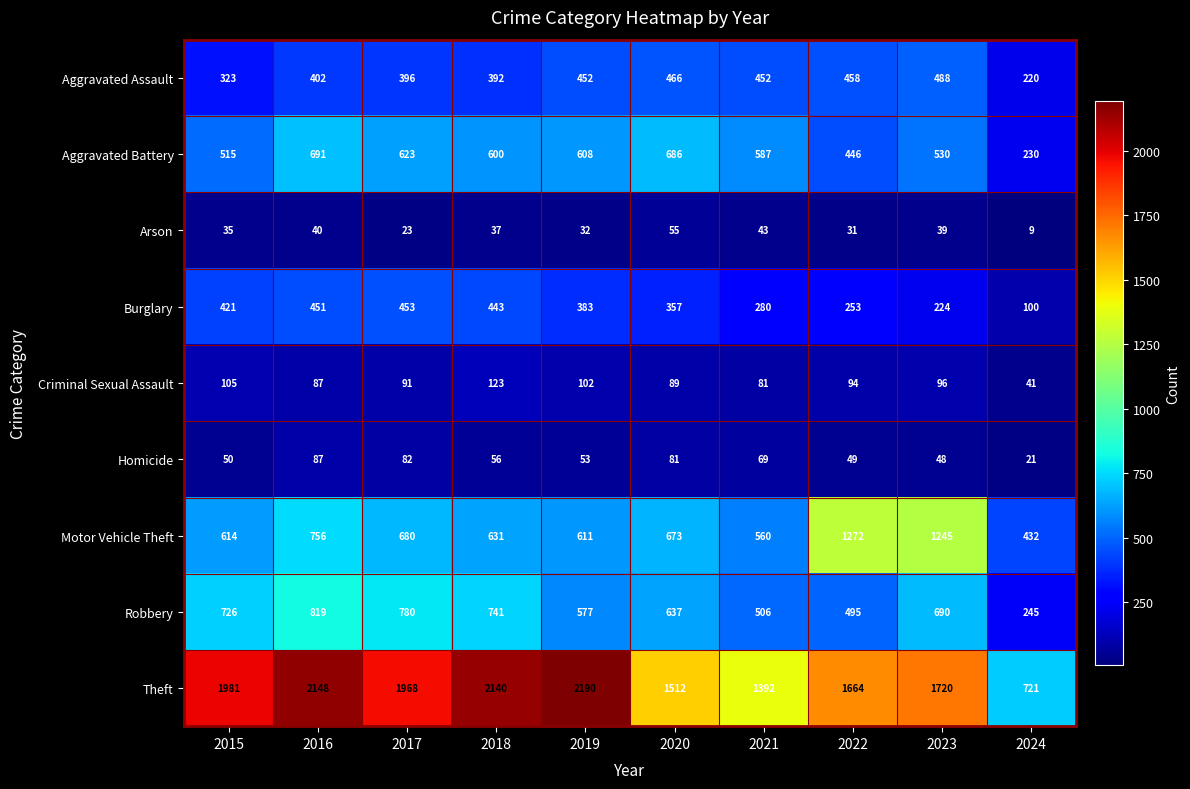

What is the difference between the maximum and minimum values in the Robbery series?

574